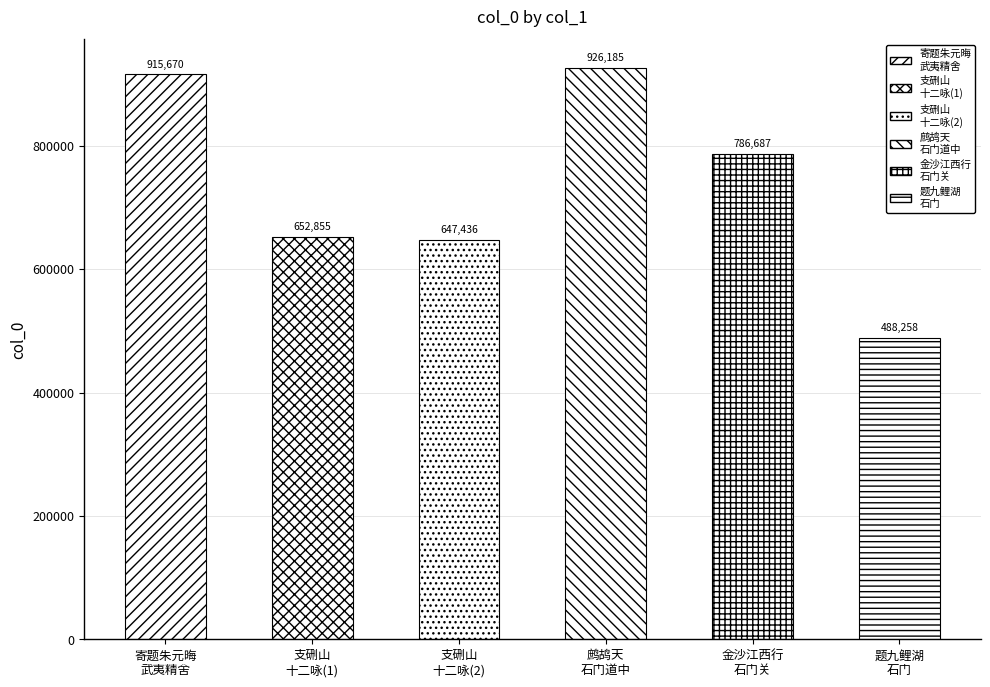

Reading left to right, extract all data points from this chart.

915670	652855	647436	926185	786687	488258